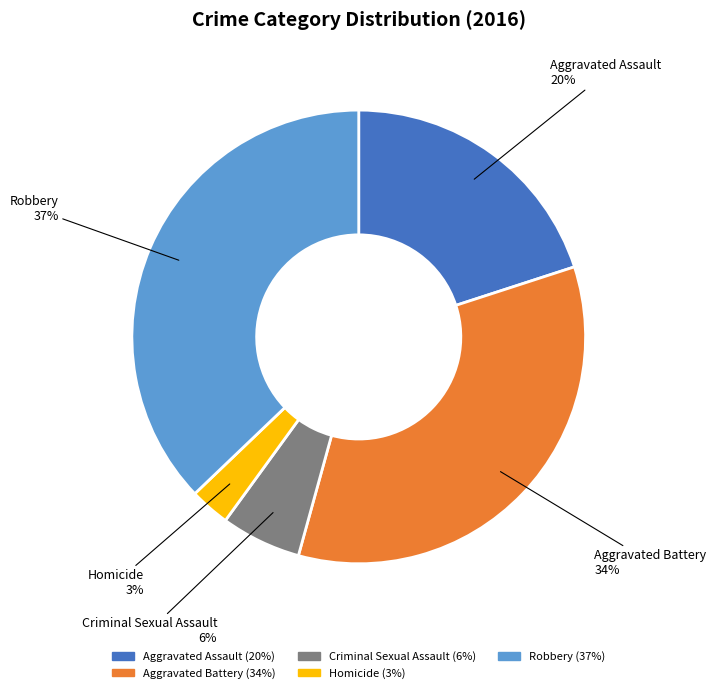

Is the sum of Homicide and Criminal Sexual Assault greater than half?

No